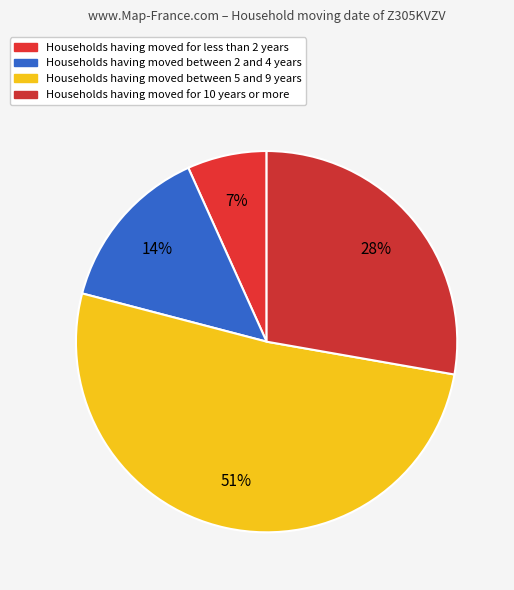

How many segments does this pie chart have?

4